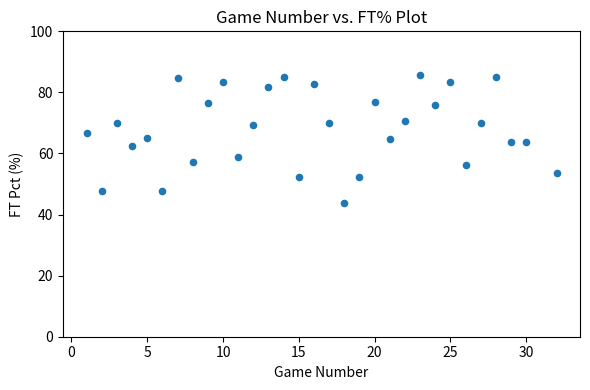

What is the range of X values (max minus min)?

31.0